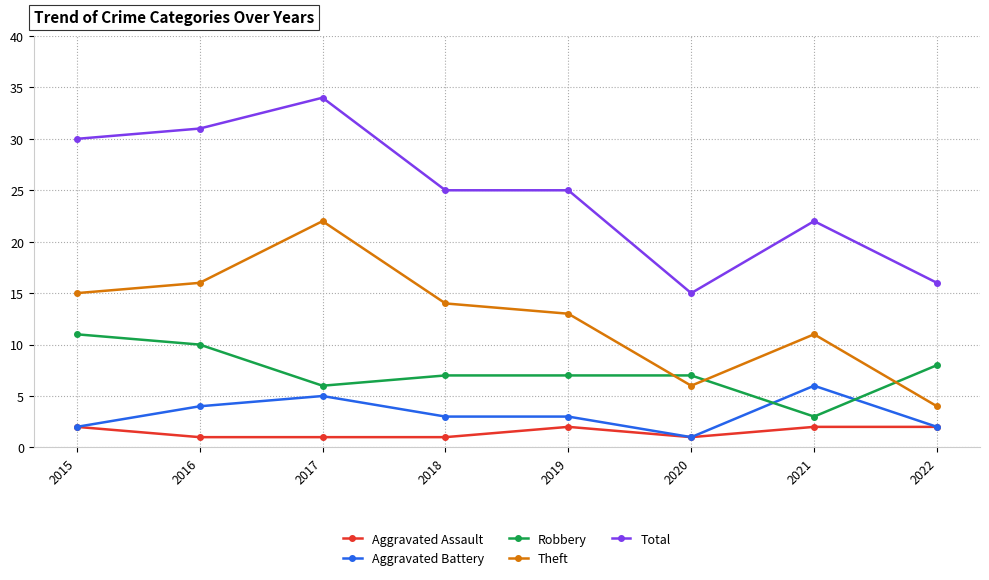

What is the approximate value of Aggravated Assault at 2021?

2